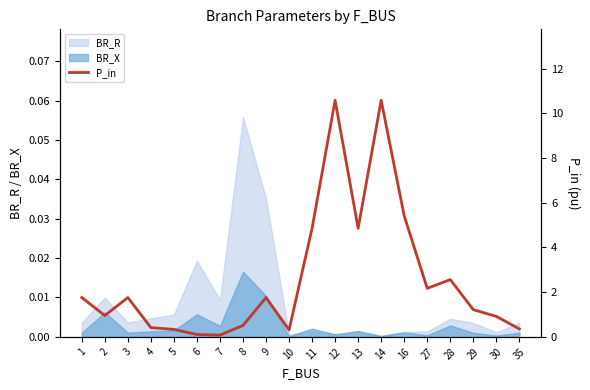

What is the minimum value shown in the chart?

0.1